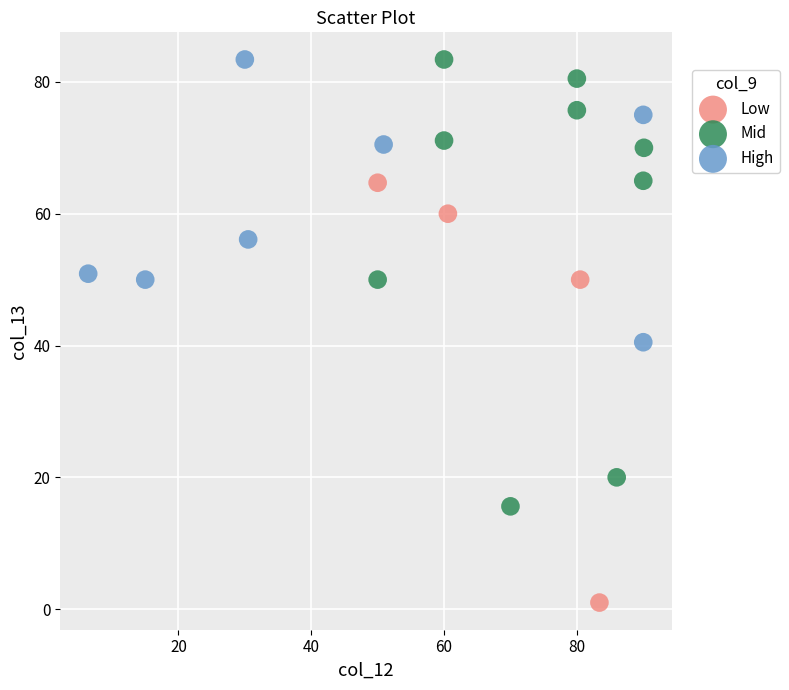

Which series contains the lowest Y value?

Low